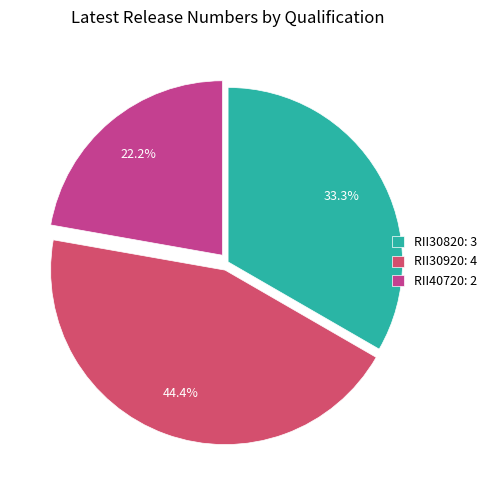

To the nearest percent, what portion does RII30920 represent?

44%